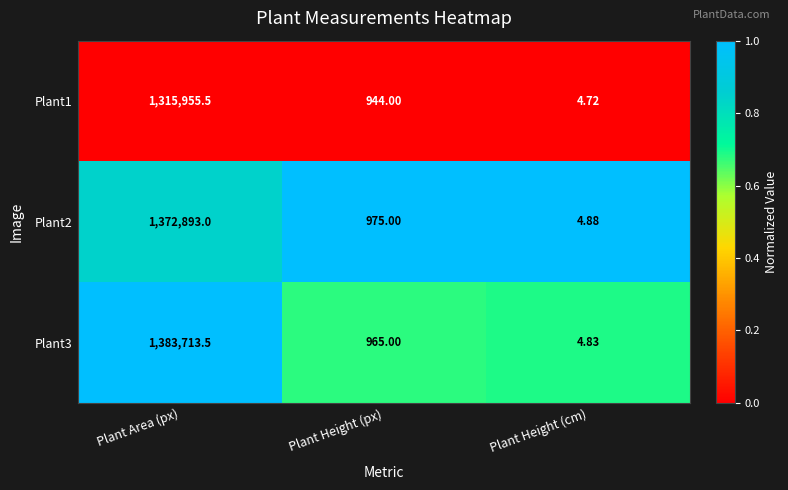

How many series are shown in this chart?

3